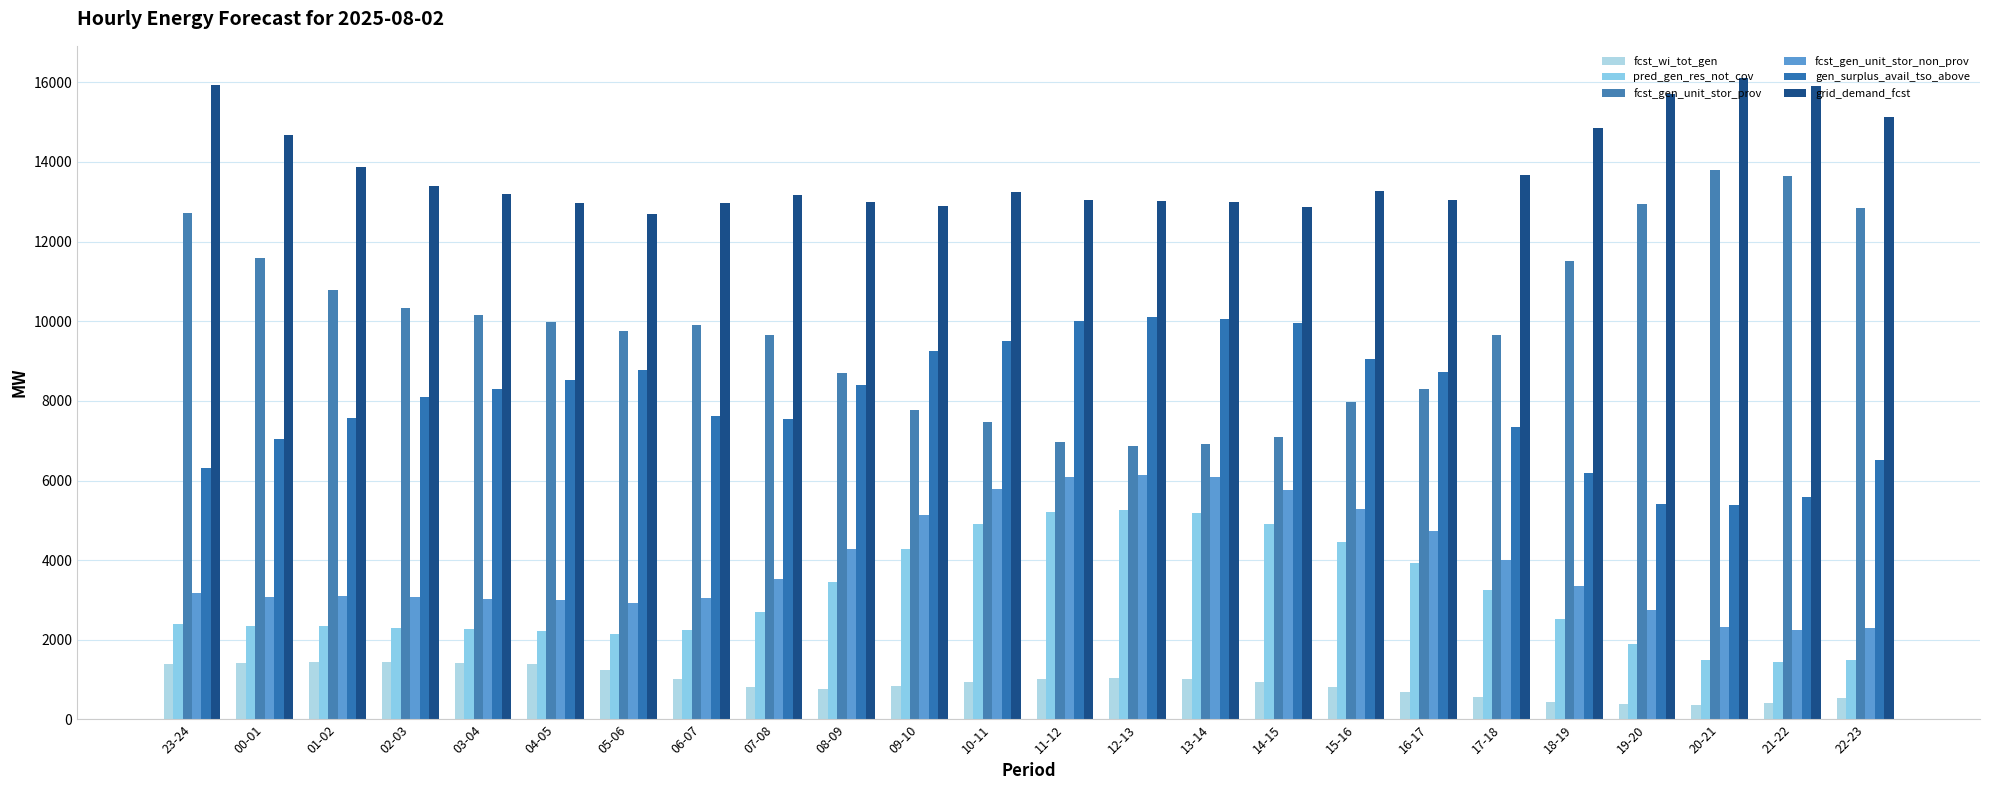

What is the sum of all fcst_gen_unit_stor_non_prov values?

94245